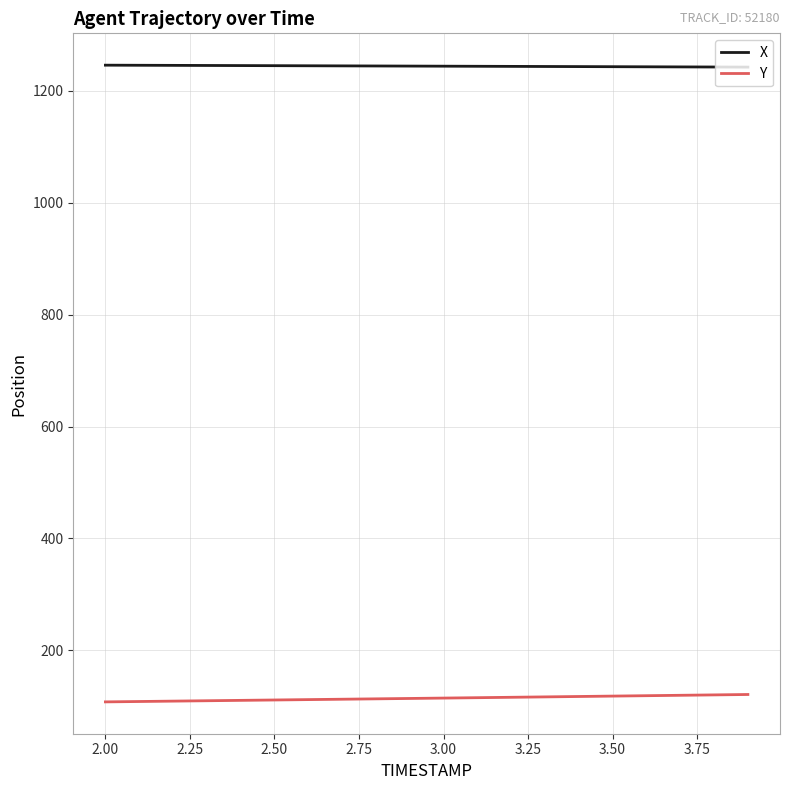

List the series in order of their peak value, highest first.

X, Y